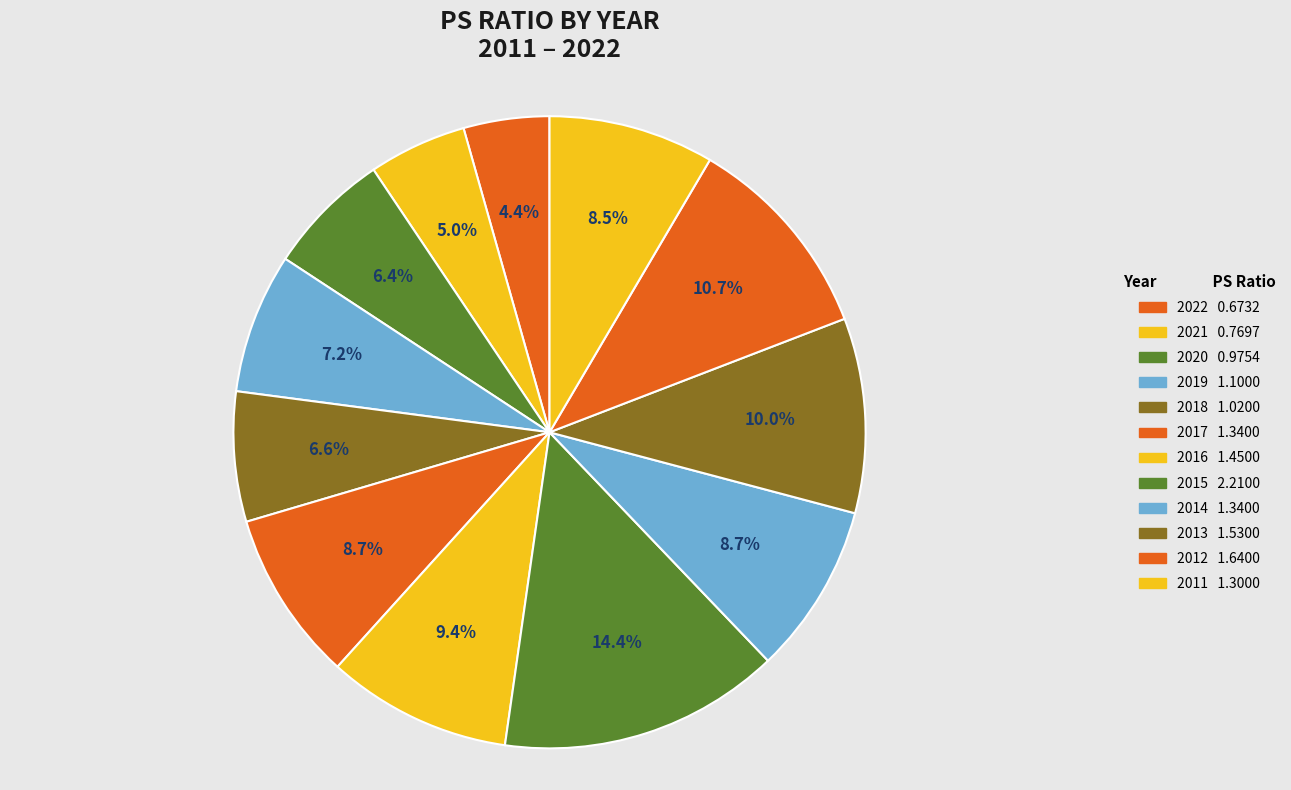

Rank the categories by value from highest to lowest.

2015, 2012, 2013, 2016, 2017, 2014, 2011, 2019, 2018, 2020, 2021, 2022